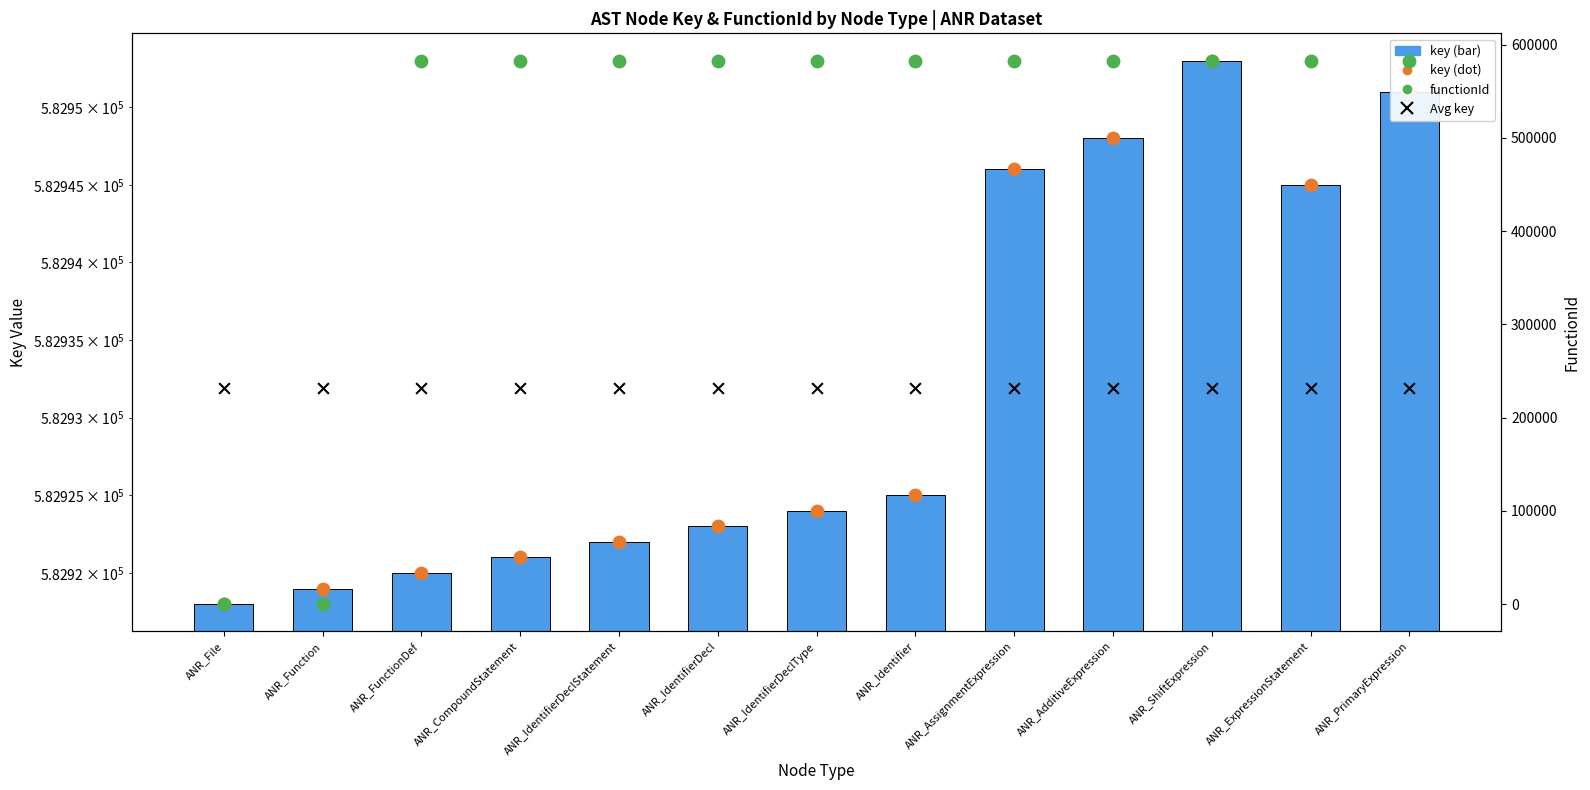

Which series has the largest Y range (max minus min)?

functionId